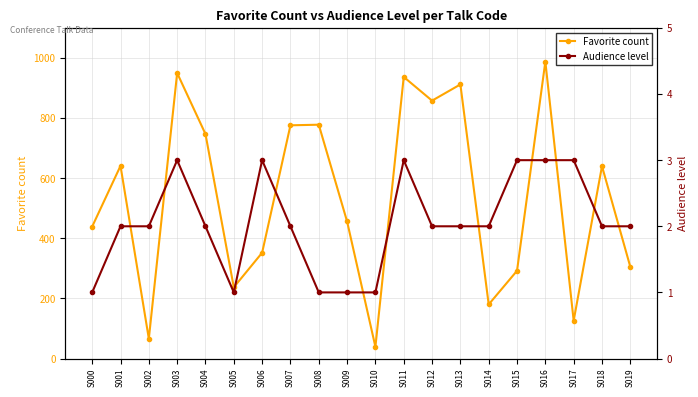

Rank the categories by Audience level value from lowest to highest.

S000, S005, S008, S009, S010, S001, S002, S004, S007, S012, S013, S014, S018, S019, S003, S006, S011, S015, S016, S017